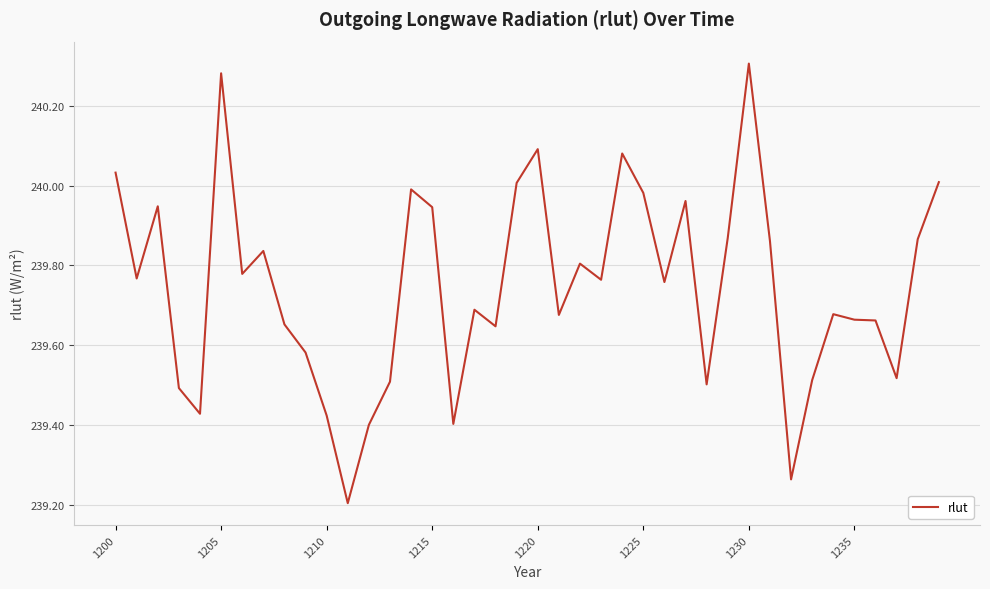

What is the smallest value displayed?

239.2